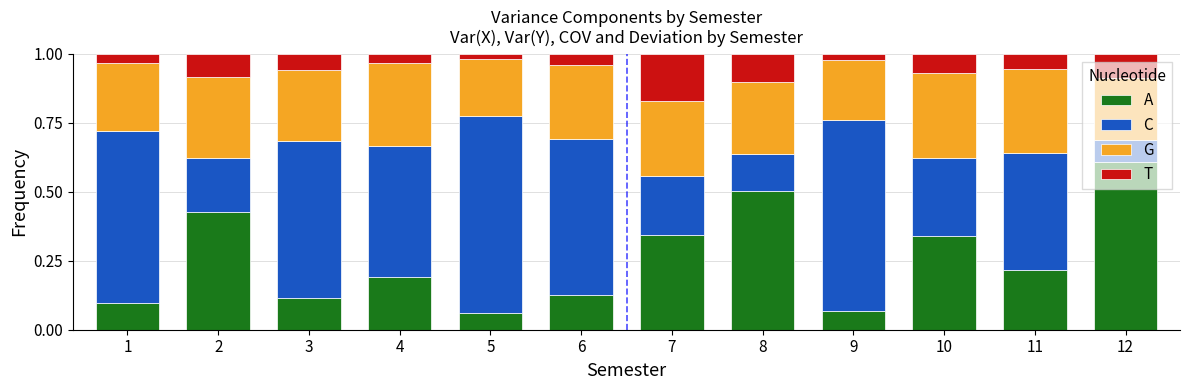

At how many categories does at least one series exceed 0?

12